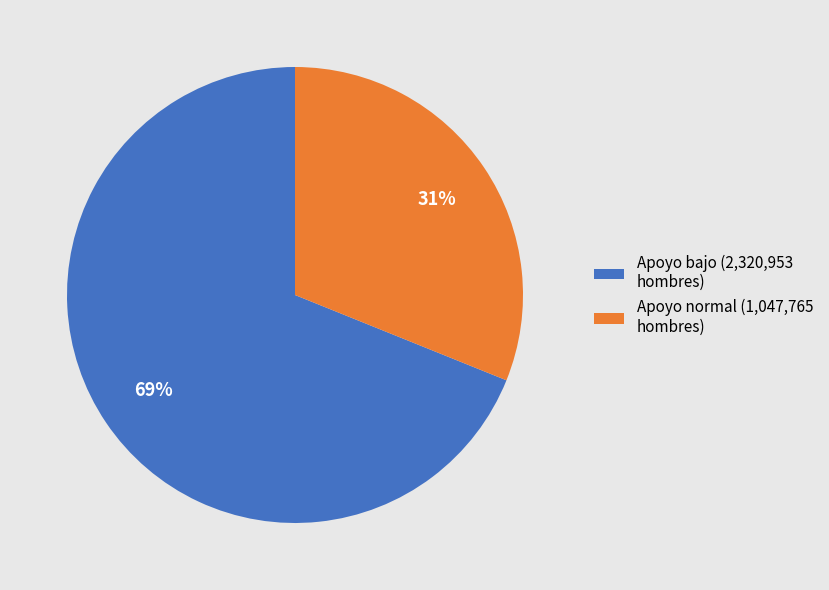

Which has a higher value, Apoyo bajo (2,320,953 hombres) or Apoyo normal (1,047,765 hombres)?

Apoyo bajo (2,320,953 hombres)